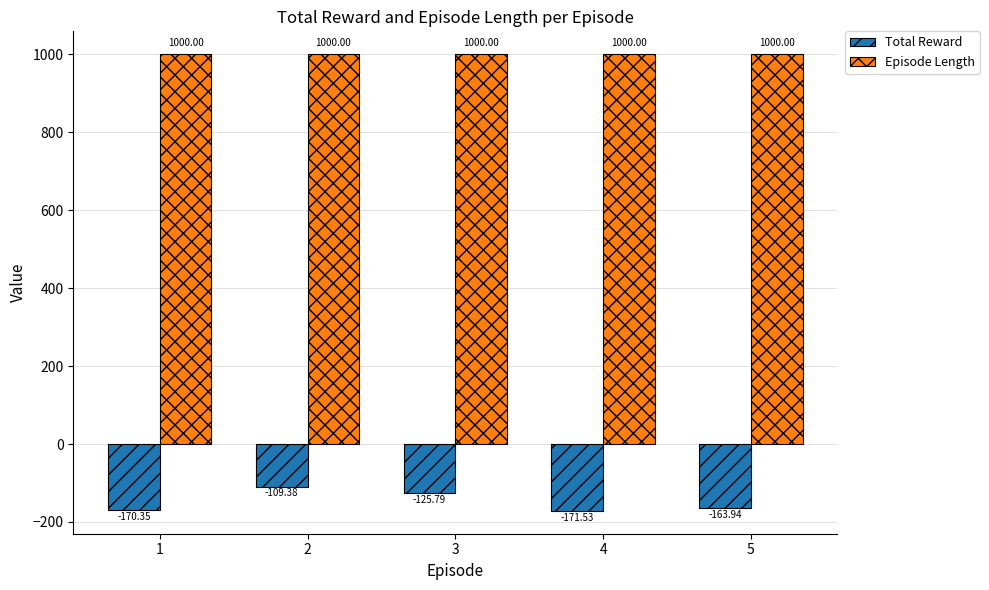

At 5, list the series in order from smallest to largest.

Total Reward, Episode Length